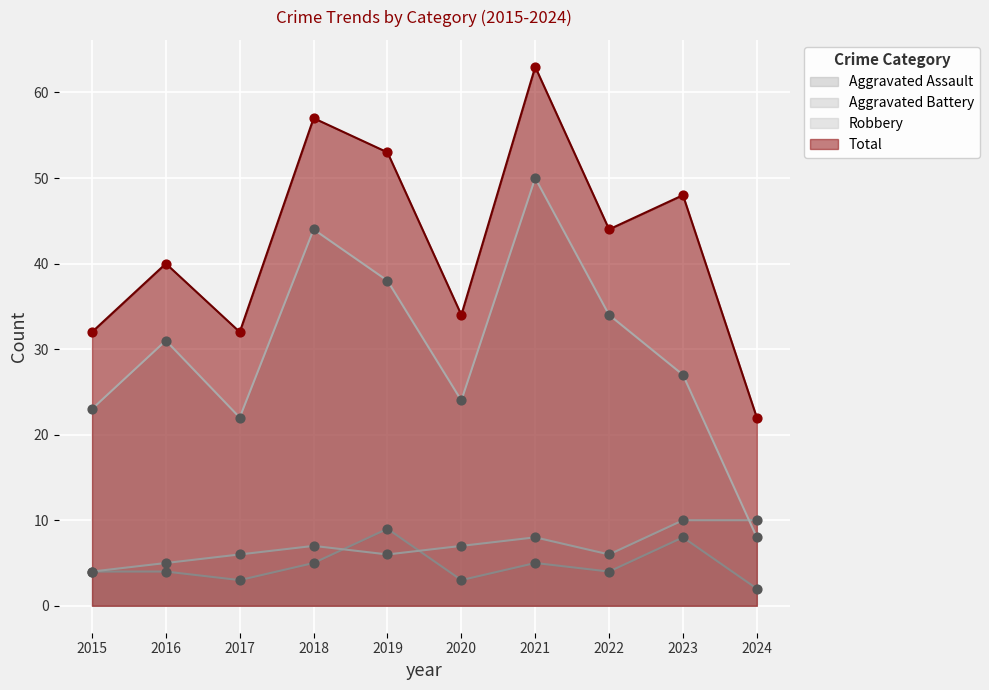

What is the total value across all series at 2018?

113